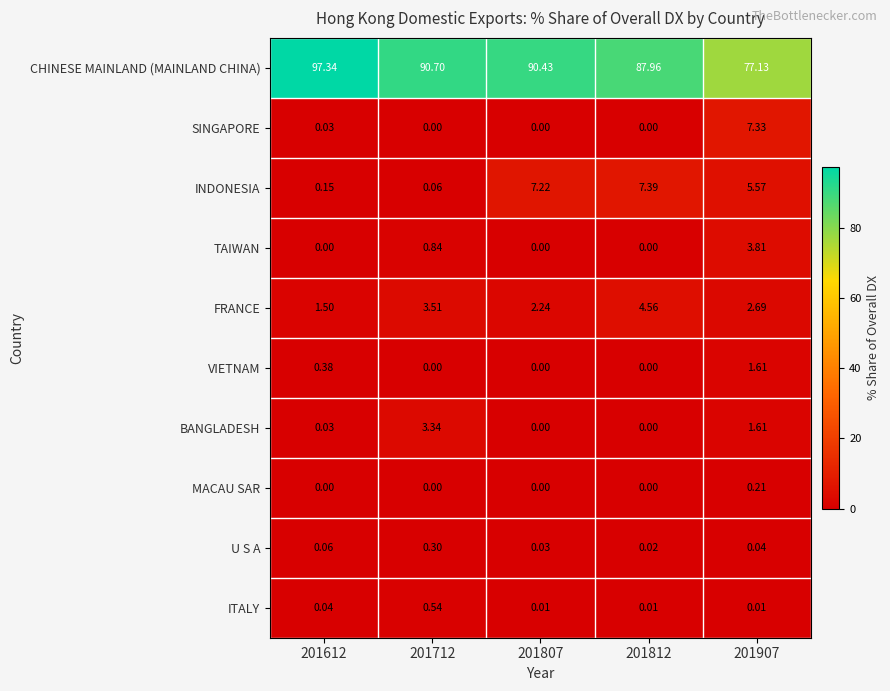

What is the greatest value displayed?

97.3